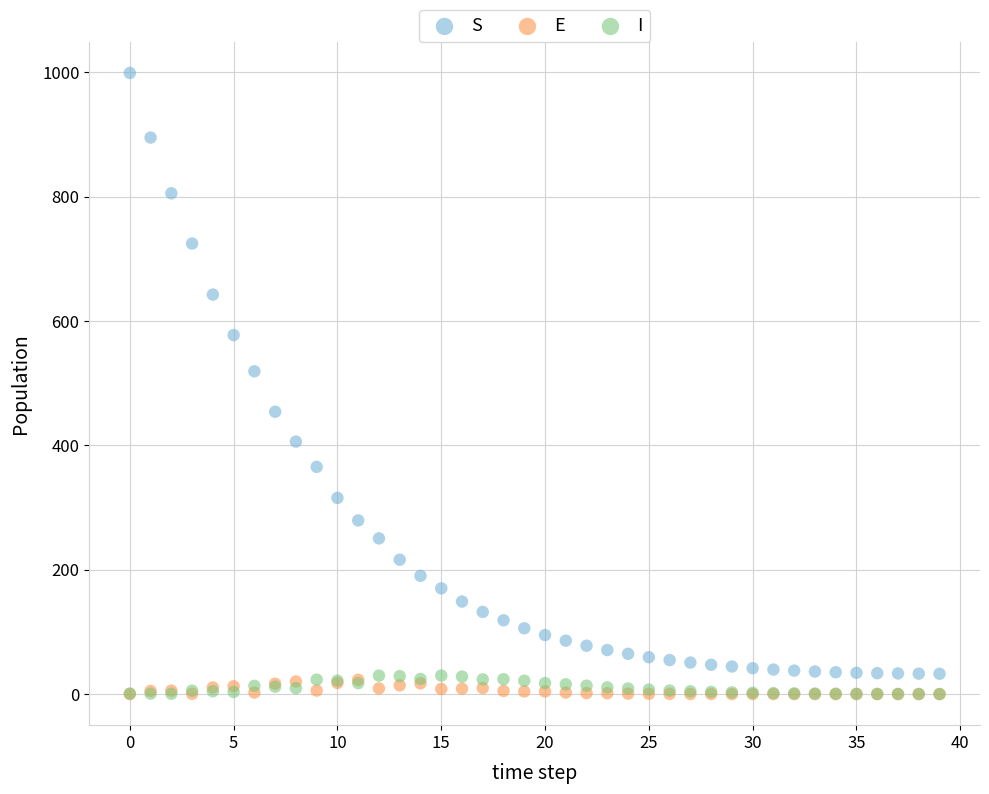

Across all series, what Y value is closest to 499?

519.2